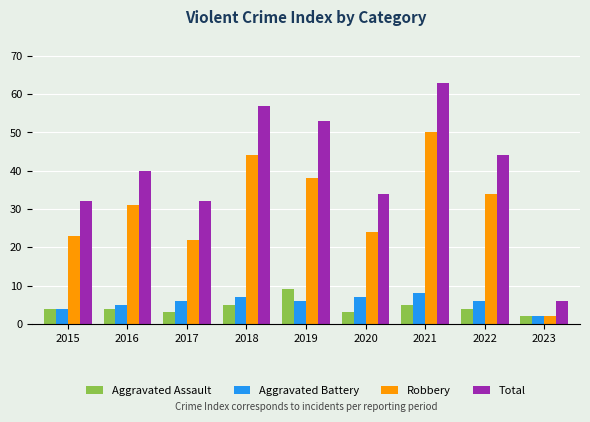

Count the number of categories in the chart.

9